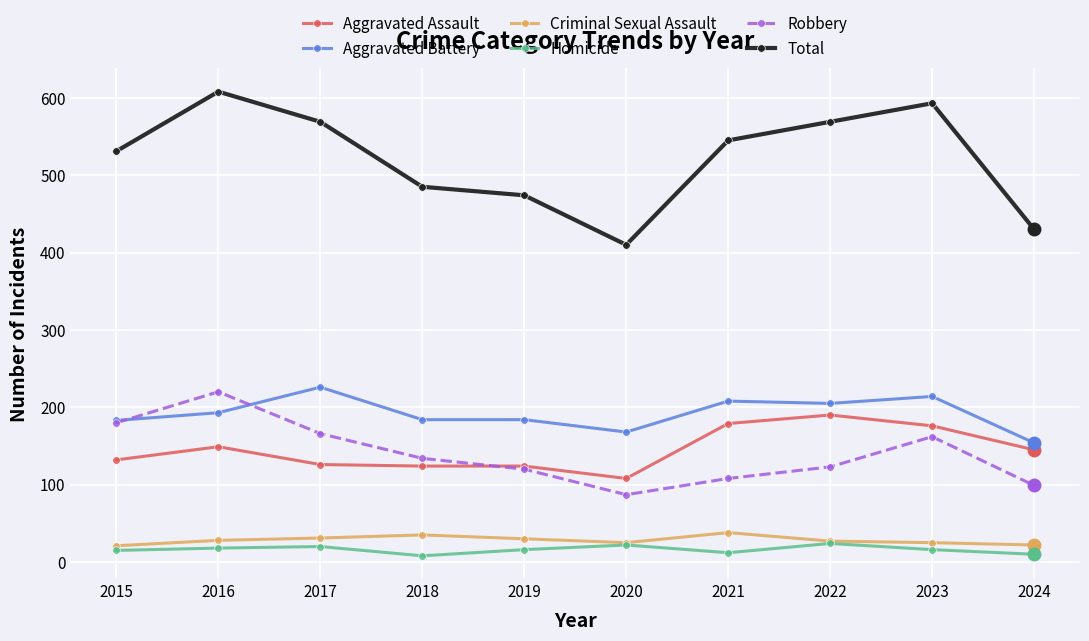

How many lines are shown in the chart?

6